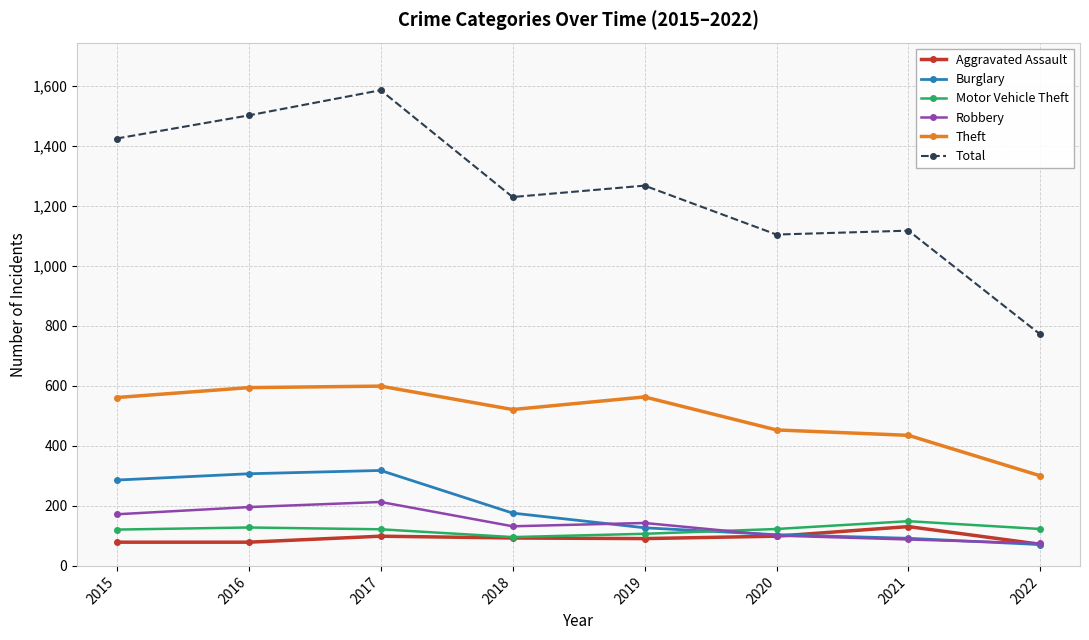

What is the difference between the highest and lowest values at 2020?

1005